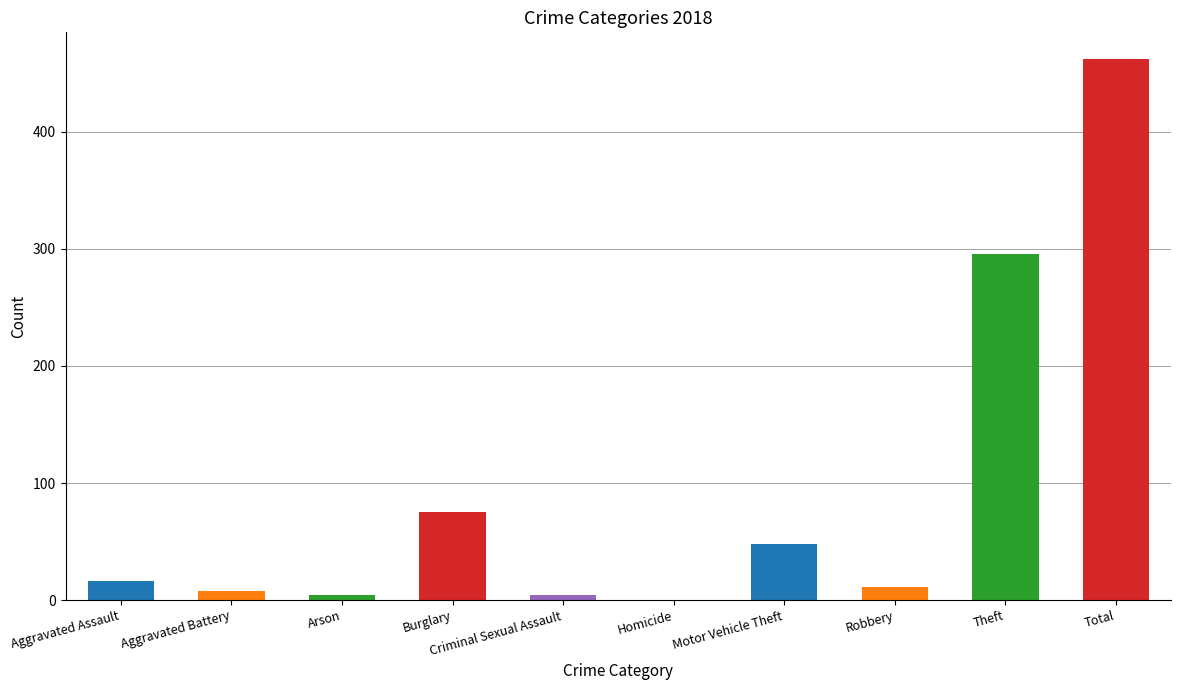

Where is 2019 nearest to the value 211?

Theft